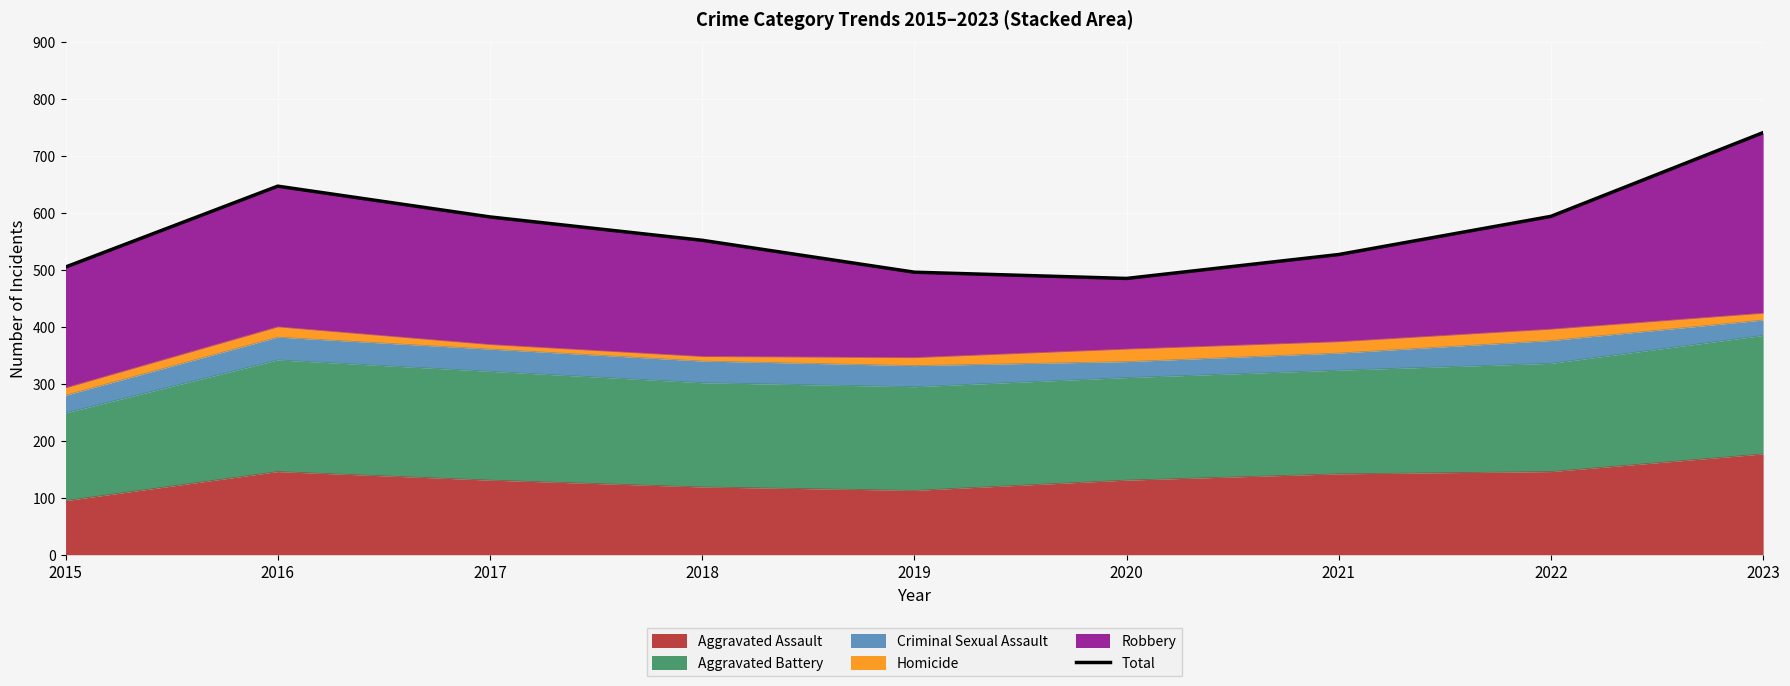

How many data points are less than 552?

4